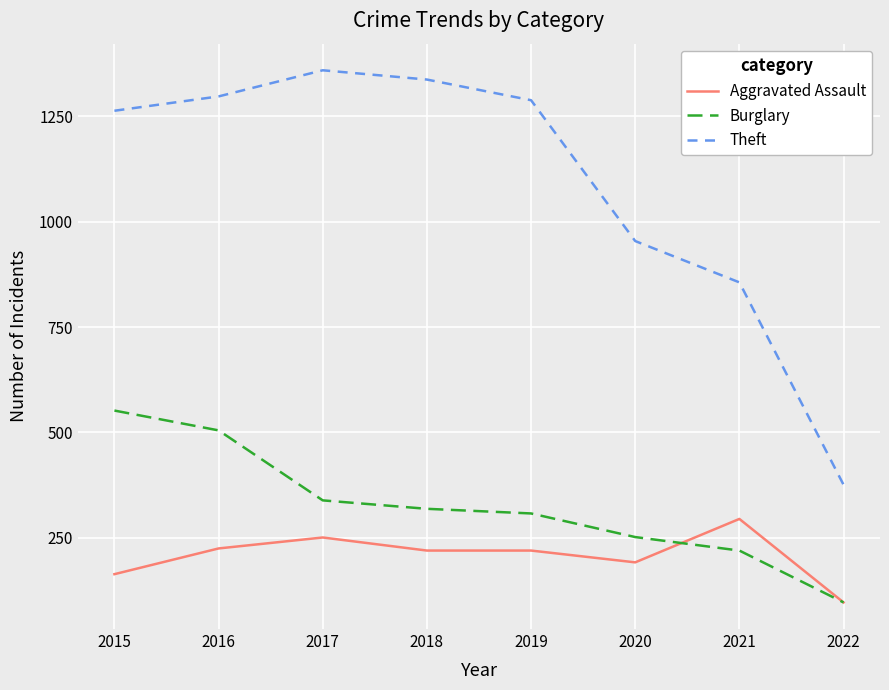

What is the approximate value of Theft at 2017, to the nearest 50?

1350